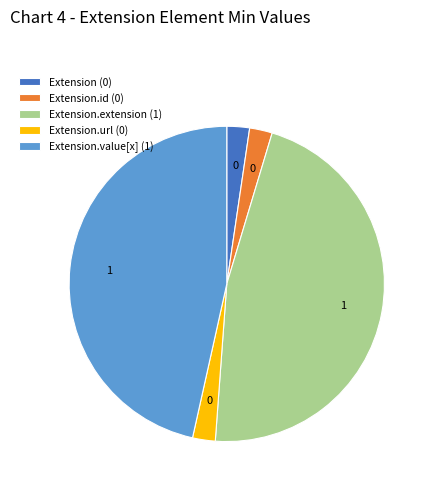

True or false: Extension.value[x] (1) accounts for 34% of the total.

False